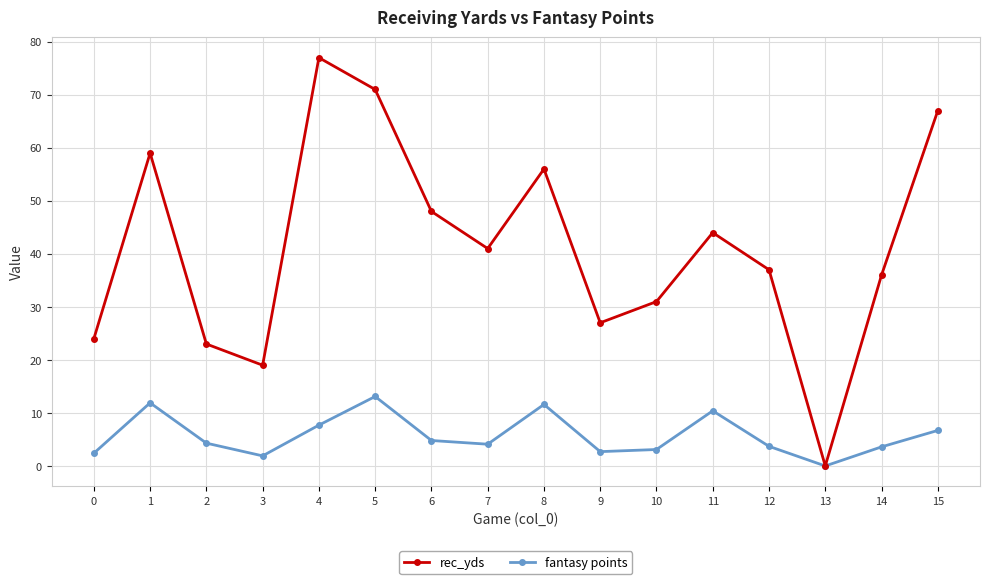

How many lines are shown in the chart?

2